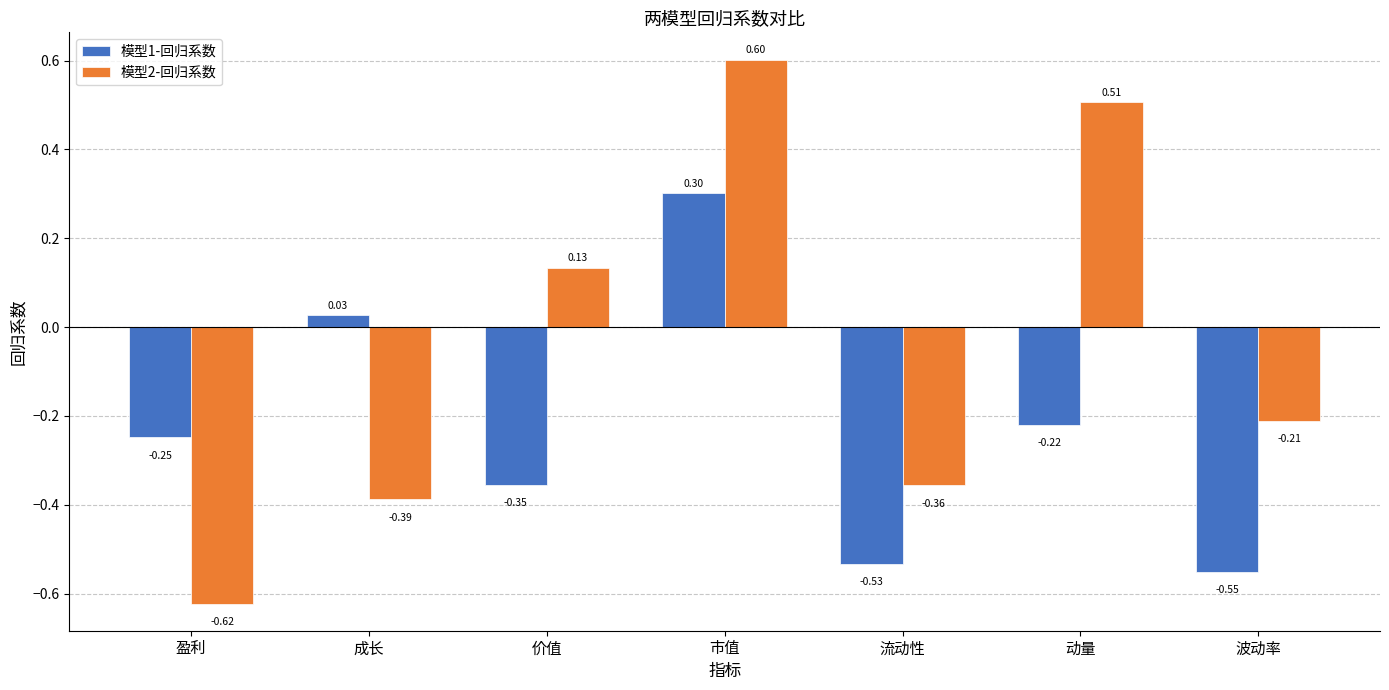

How many values in the 模型2-回归系数 series are below 0?

4